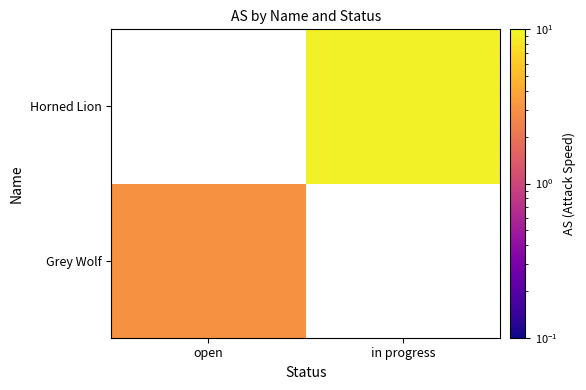

At which category does the chart reach its minimum across all series?

open